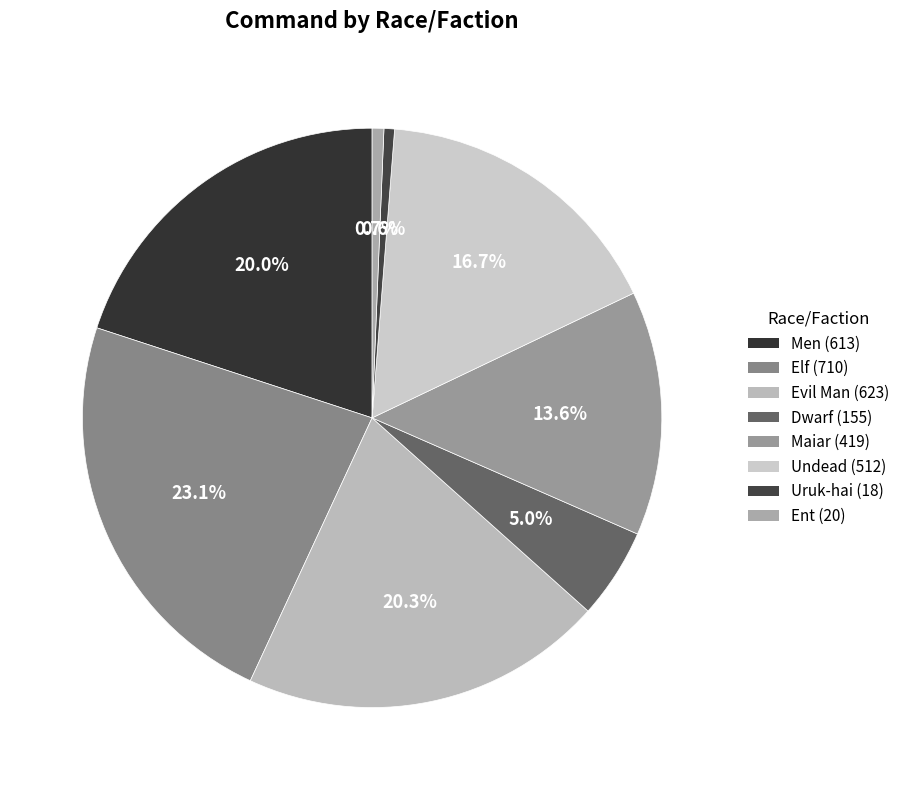

Does Elf account for over 50% of the chart?

No